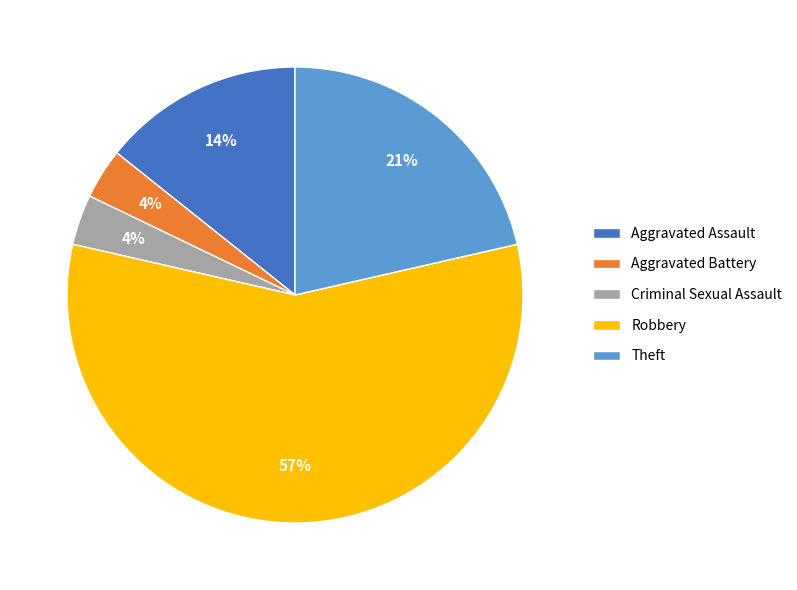

Between Theft and Robbery, which is larger?

Robbery